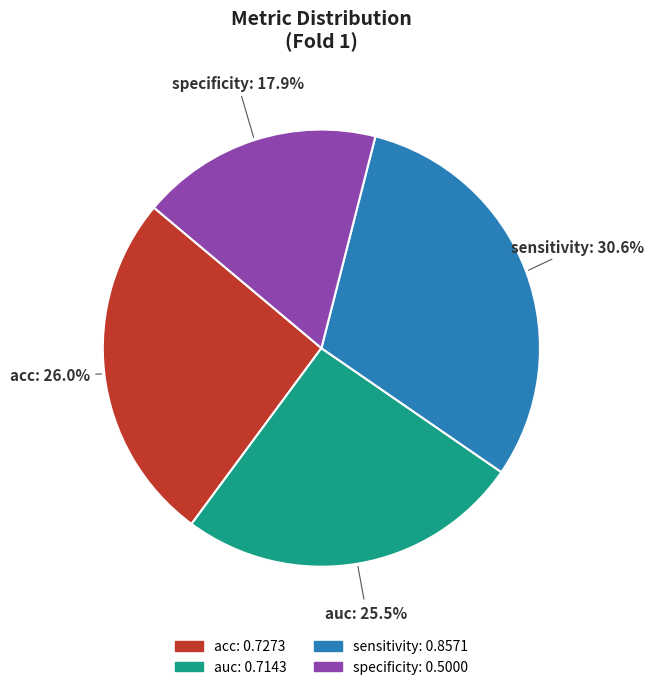

What is the largest slice in the pie chart?

sensitivity